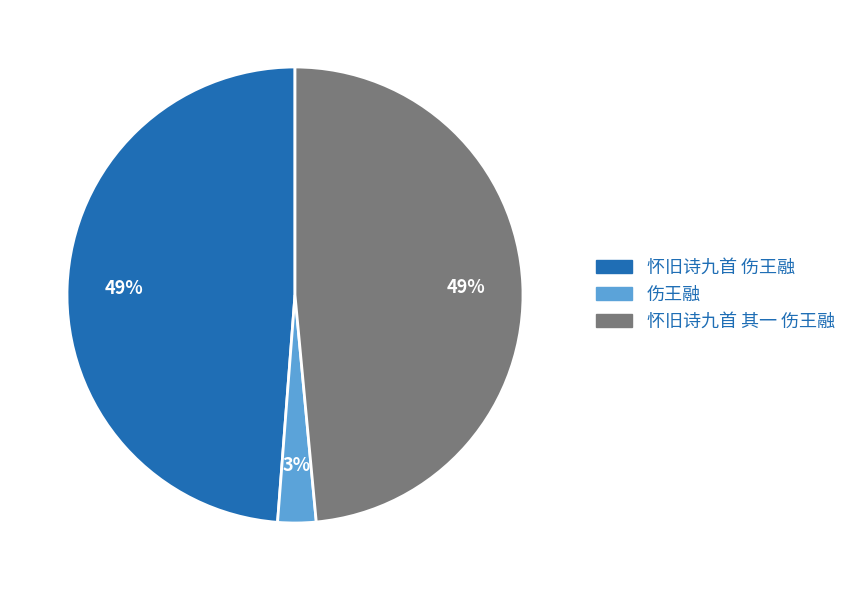

To the nearest percent, what is the average slice percentage?

33%